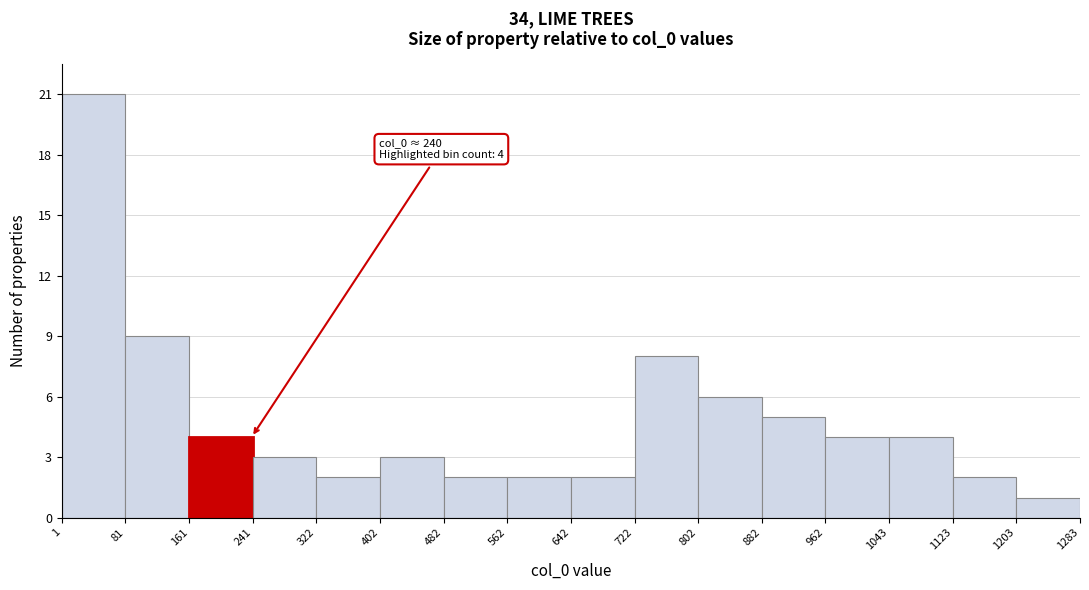

Which range on the x-axis has the tallest bar?

1 to 81